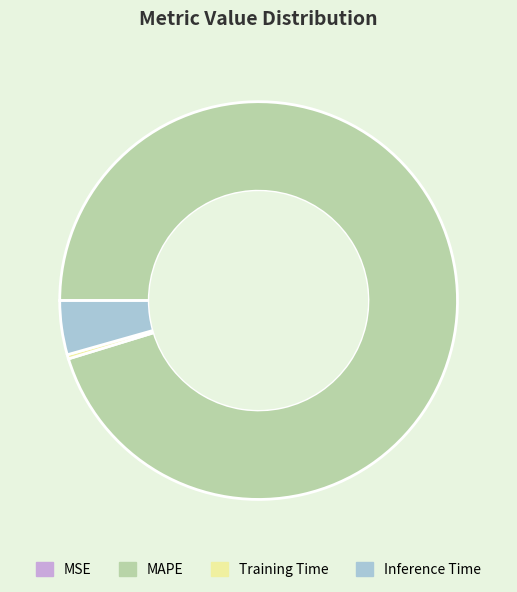

Which slice is the largest?

MAPE